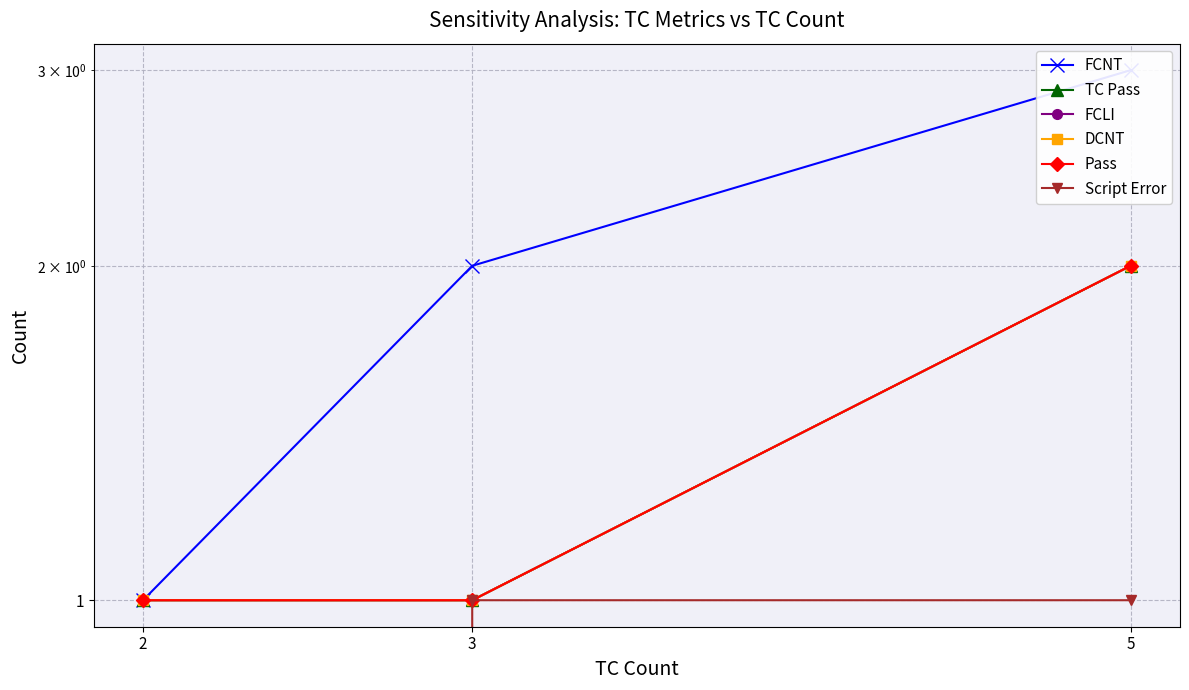

Reading left to right, what are all the values shown in this chart?

FCNT: 5=3	3=2	2=1
TC Pass: 5=2	3=1	2=1
FCLI: 5=2	3=1	2=1
DCNT: 5=2	3=1	2=1
Pass: 5=2	3=1	2=1
Script Error: 5=1	3=1	2=0